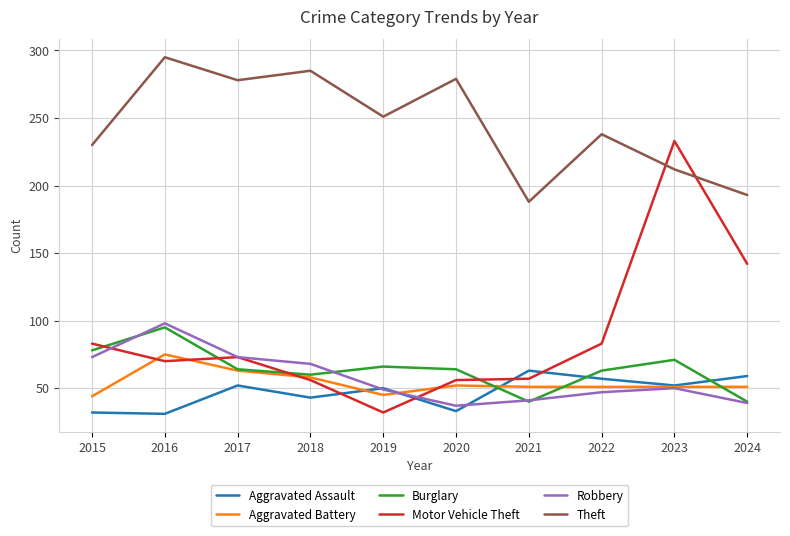

Which category has the highest value in the Motor Vehicle Theft series?

2023